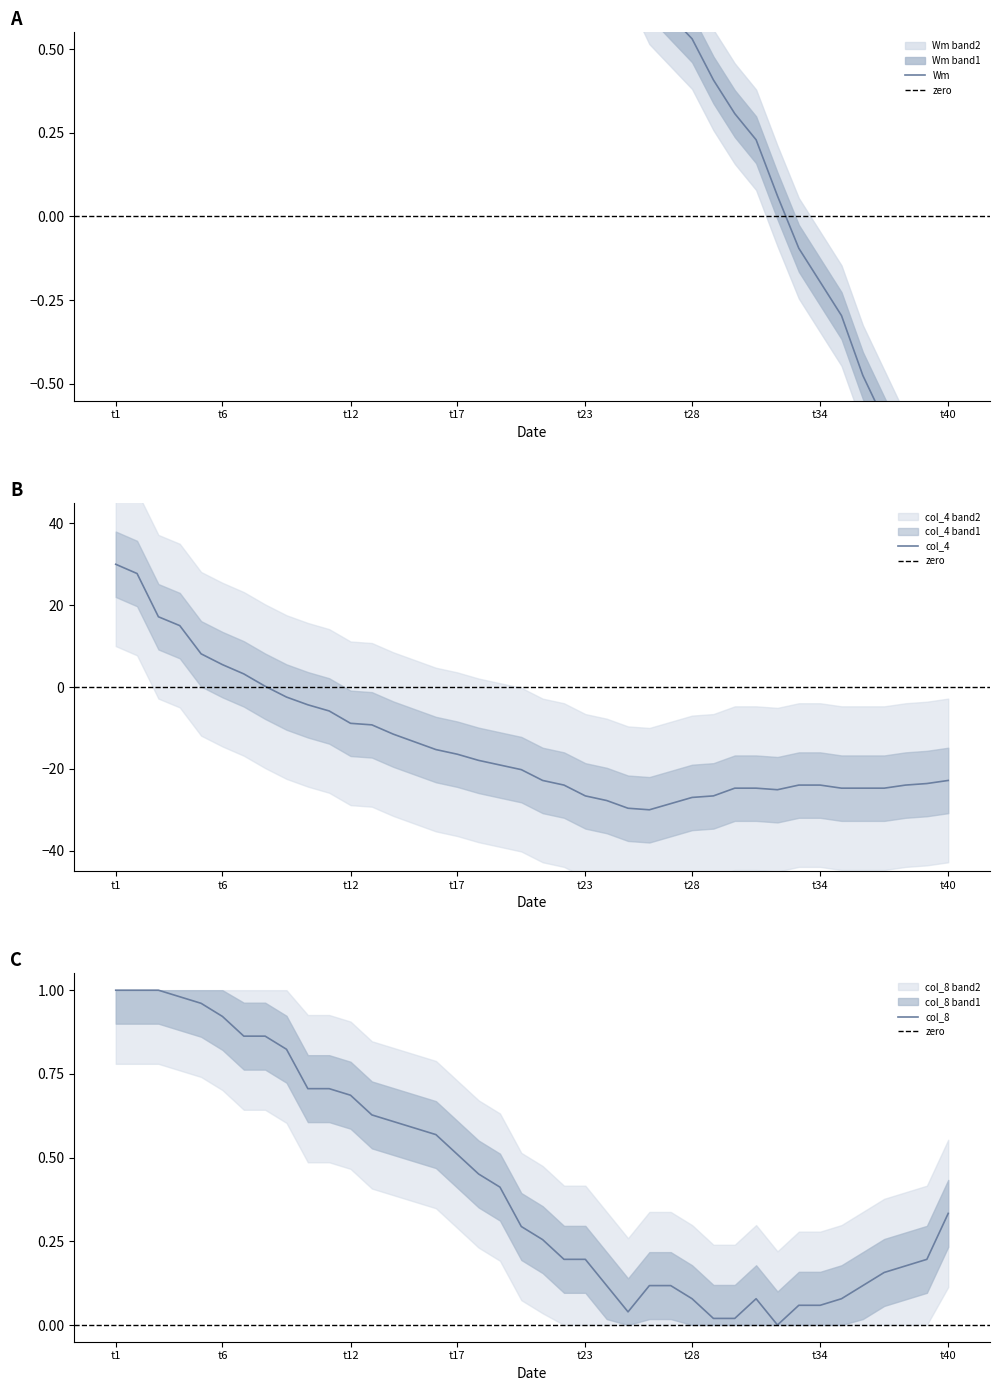

True or false: Wm has a value of 0.7 at t26.

True